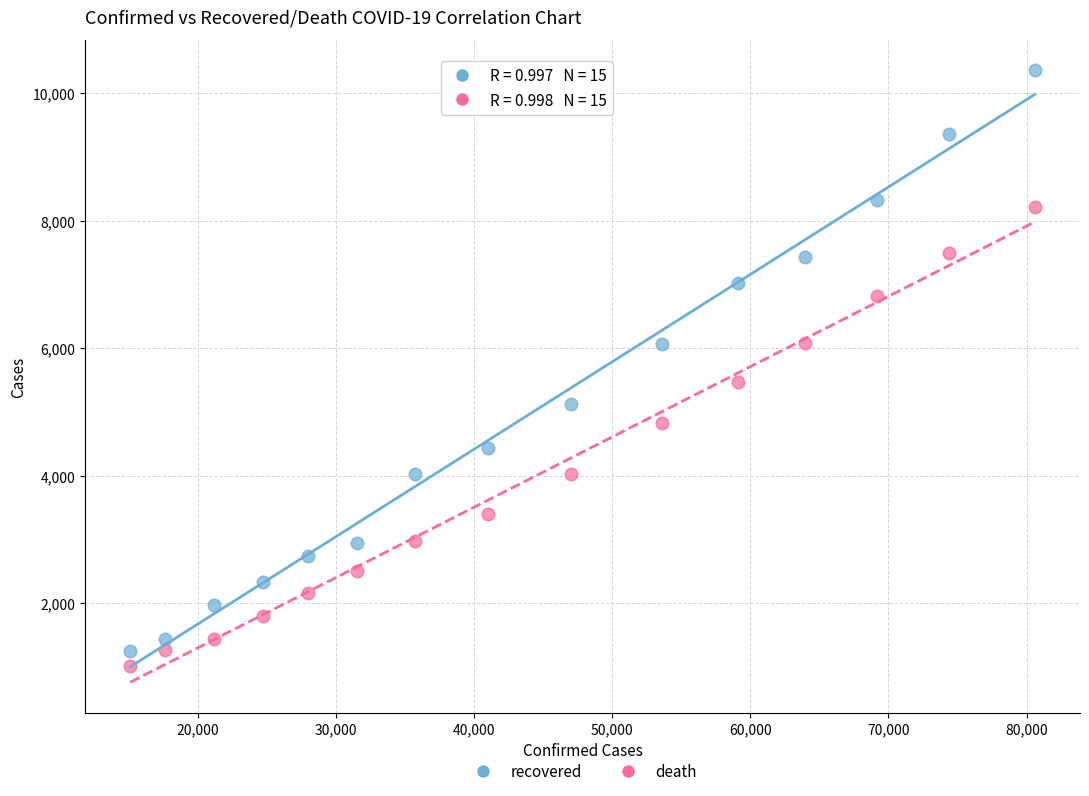

Which series has the widest spread of Y values?

recovered